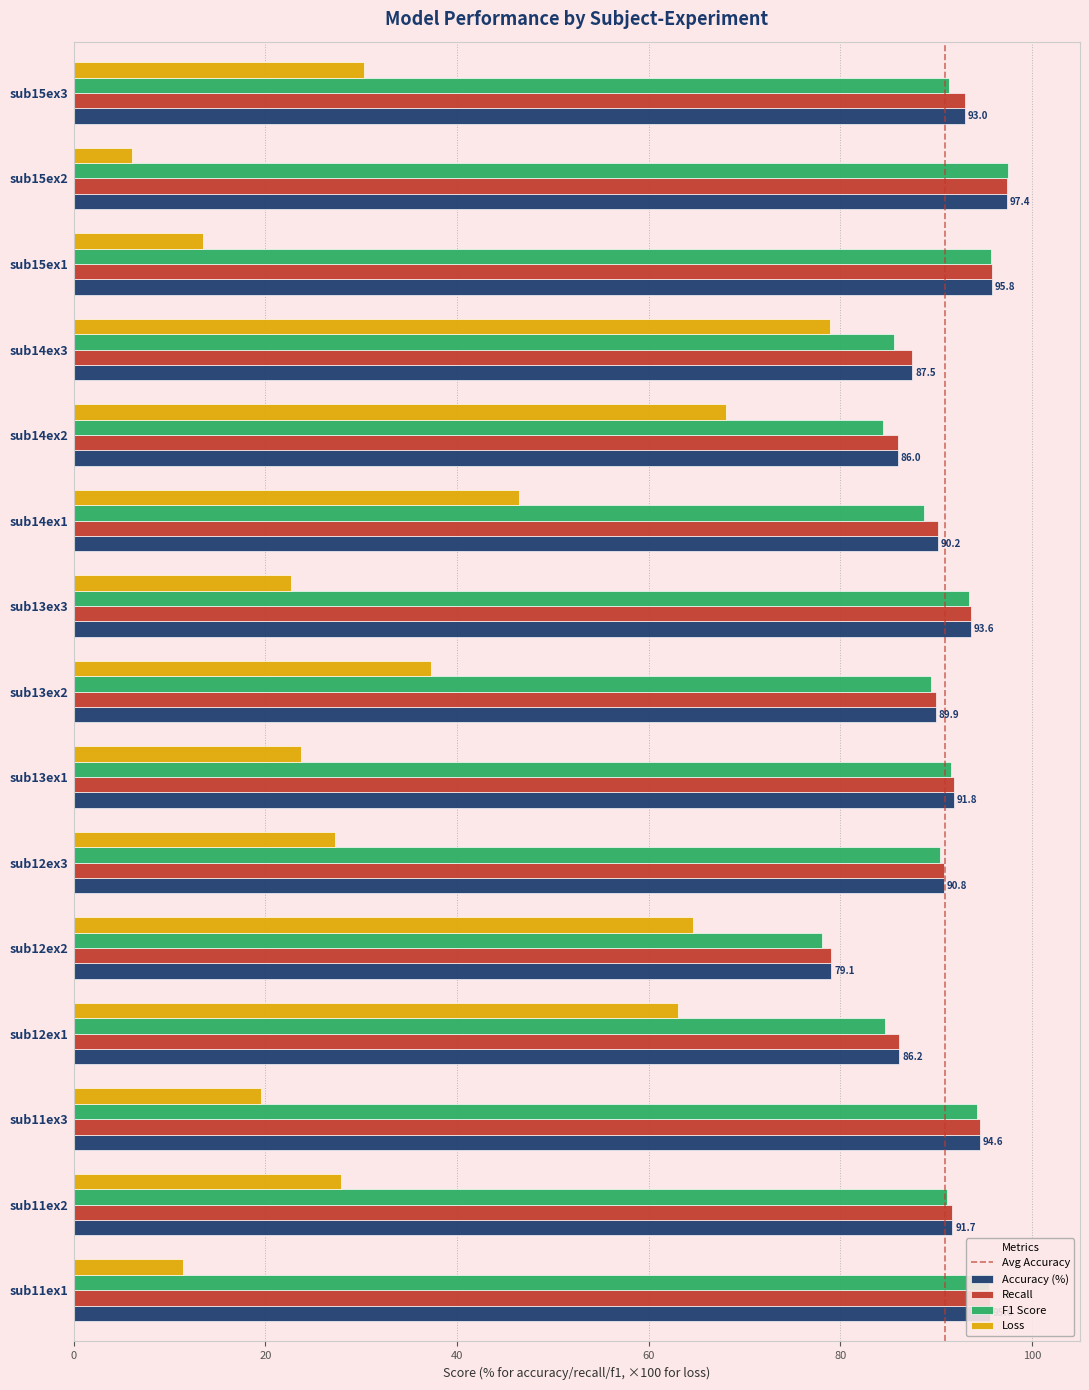

Which series has the widest spread of values?

Loss